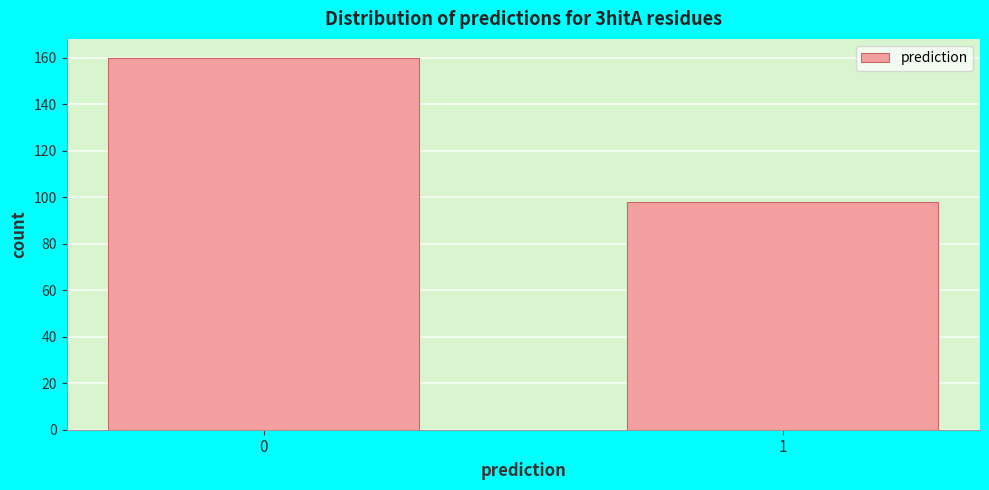

Reading right to left, what are all the values shown in this chart?

98	160